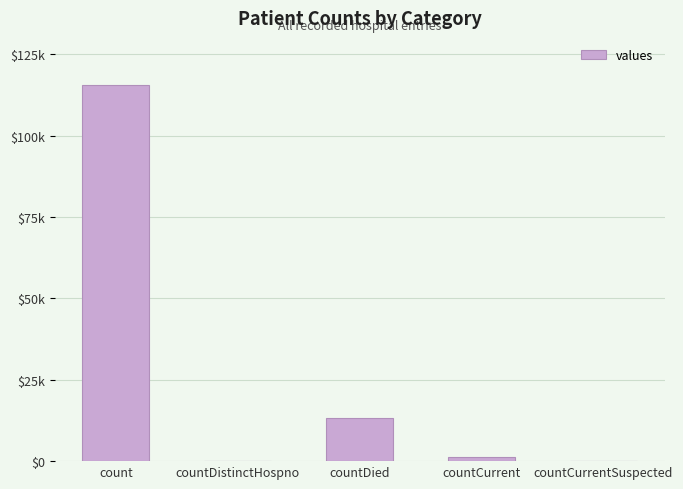

What is the average value?

26021